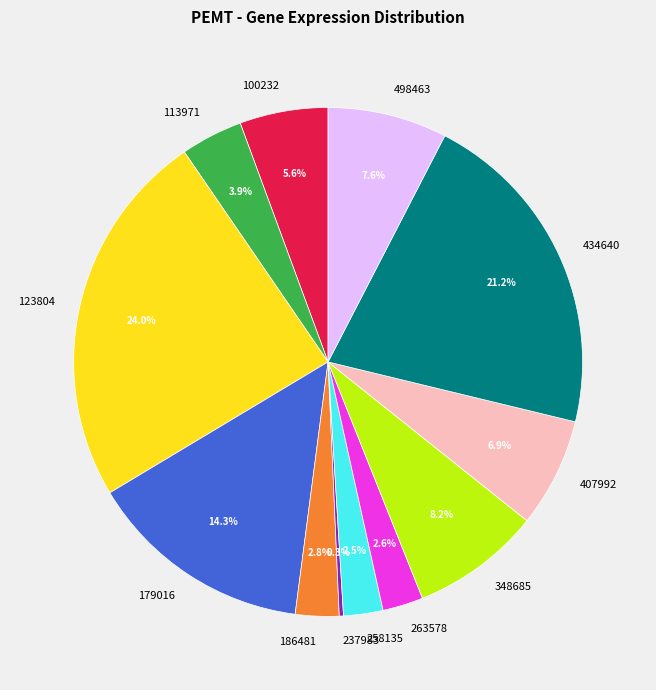

Is it true that 186481 is 3% of the pie?

True